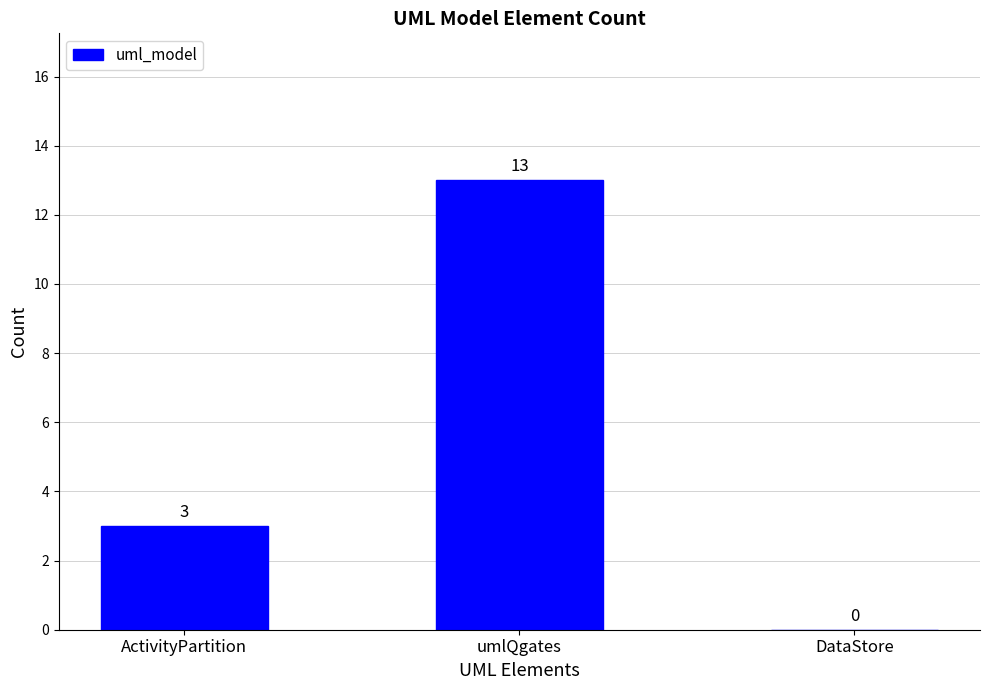

How many series are shown in this chart?

1